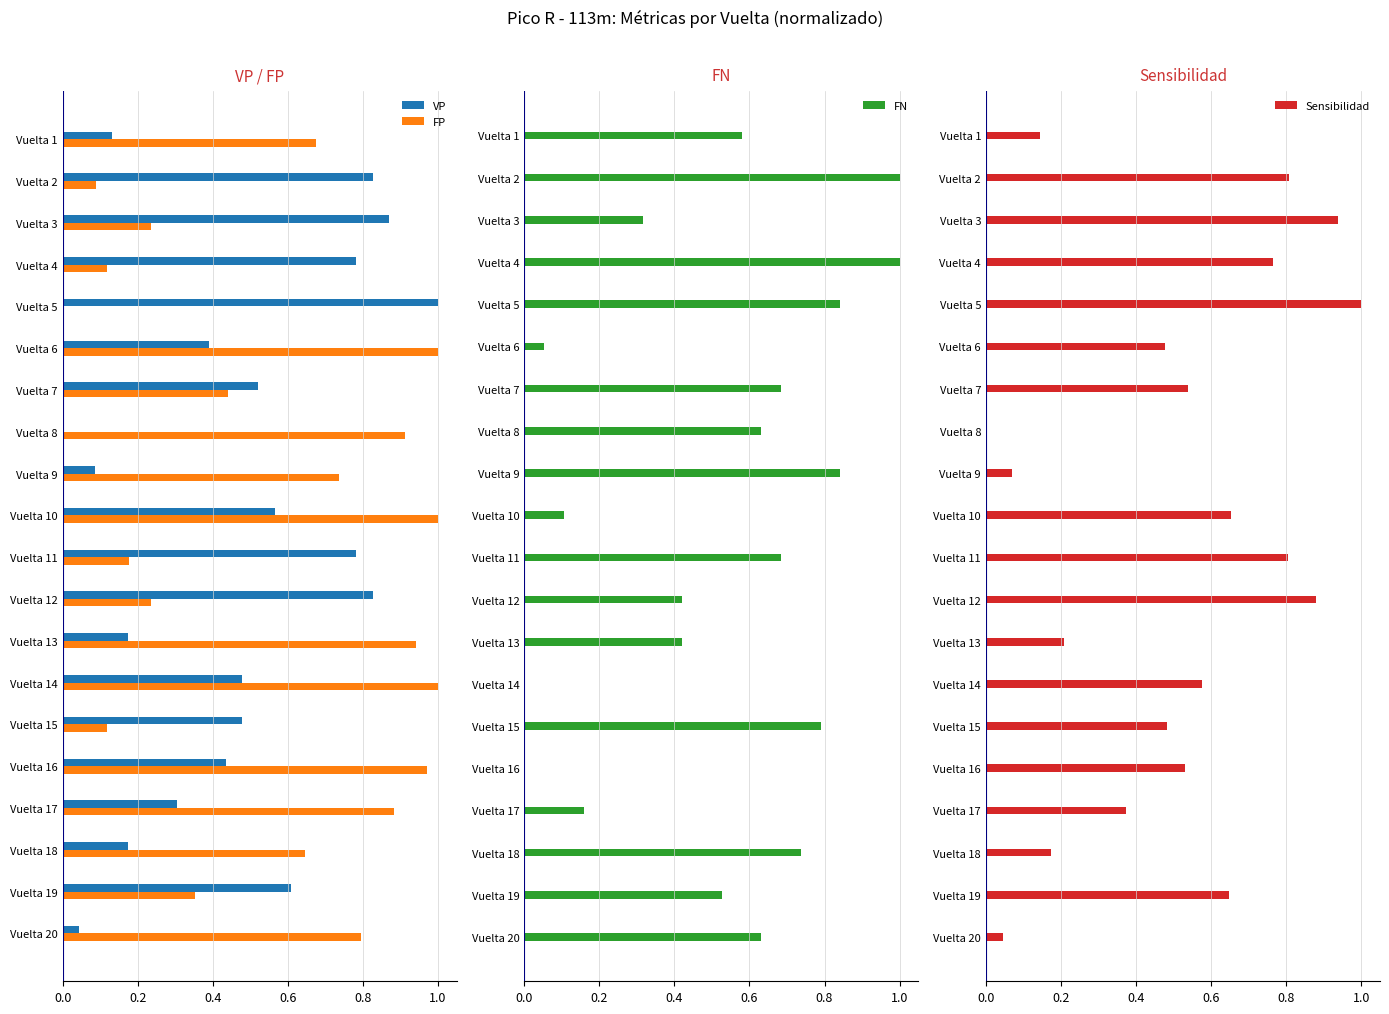

How many data points in FN are above 0?

18